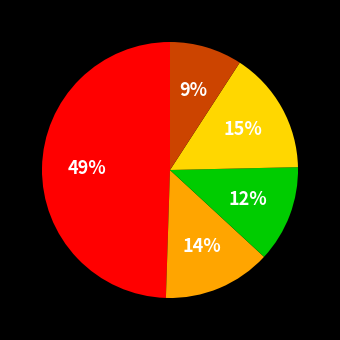

To the nearest percent, what is the difference between the largest and smallest slice percentages?

40%